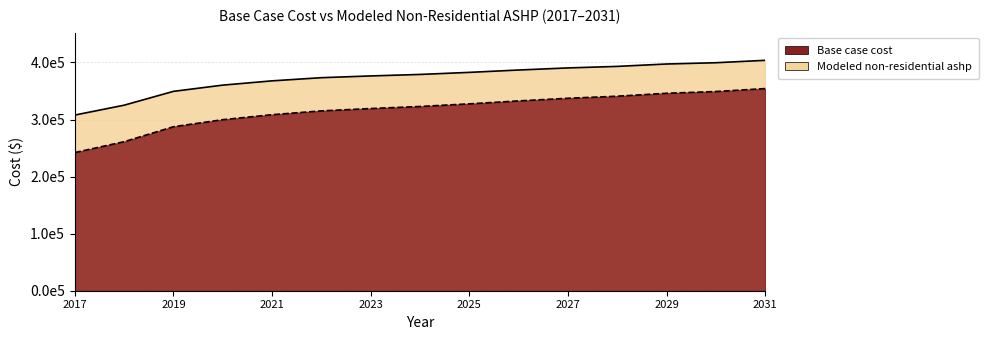

Reading left to right, transcribe all the data shown in this chart.

Base case cost: 2017=242125.1	2018=261142.4	2019=287355.3	2020=299690.9	2021=308428.5	2022=315110.2	2023=319222.1	2024=322819.9	2025=327445.8	2026=332585.6	2027=337211.4	2028=340809.2	2029=345949.0	2030=349032.9	2031=354172.7
Modeled non-residential ashp: 2017=307791.3	2018=325087.5	2019=349319.1	2020=360241.4	2021=367729.1	2022=373263.1	2023=376348.9	2024=378961.3	2025=382580.9	2026=386713.7	2027=390371.5	2028=393060.3	2029=397248.3	2030=399478.8	2031=403701.5